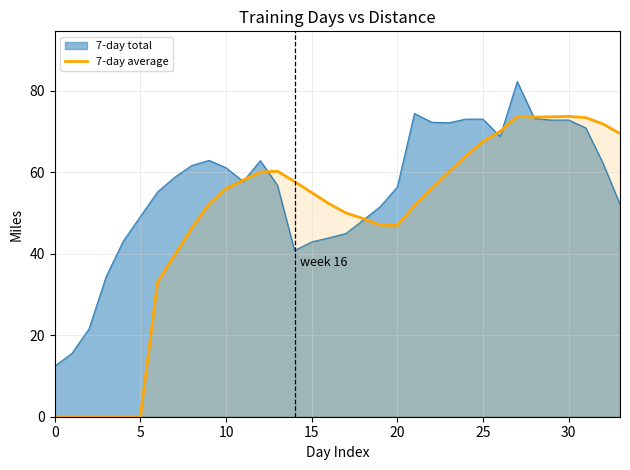

Reading left to right, extract all data points from this chart.

0.0	0.0	0.0	0.0	0.0	0.0	33.1	39.7	46.3	52.2	56.0	58.1	60.0	60.3	57.7	55.0	52.3	50.0	48.7	47.0	47.0	51.8	56.0	60.0	64.0	67.6	70.0	73.7	73.6	73.6	73.7	73.4	71.9	69.5